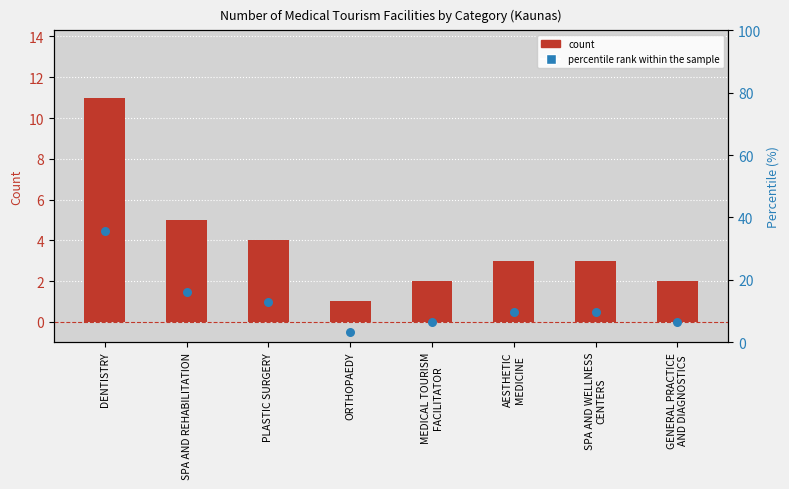

Is the value of percentile rank within the sample at DENTISTRY greater than the value of count at AESTHETIC
MEDICINE?

Yes